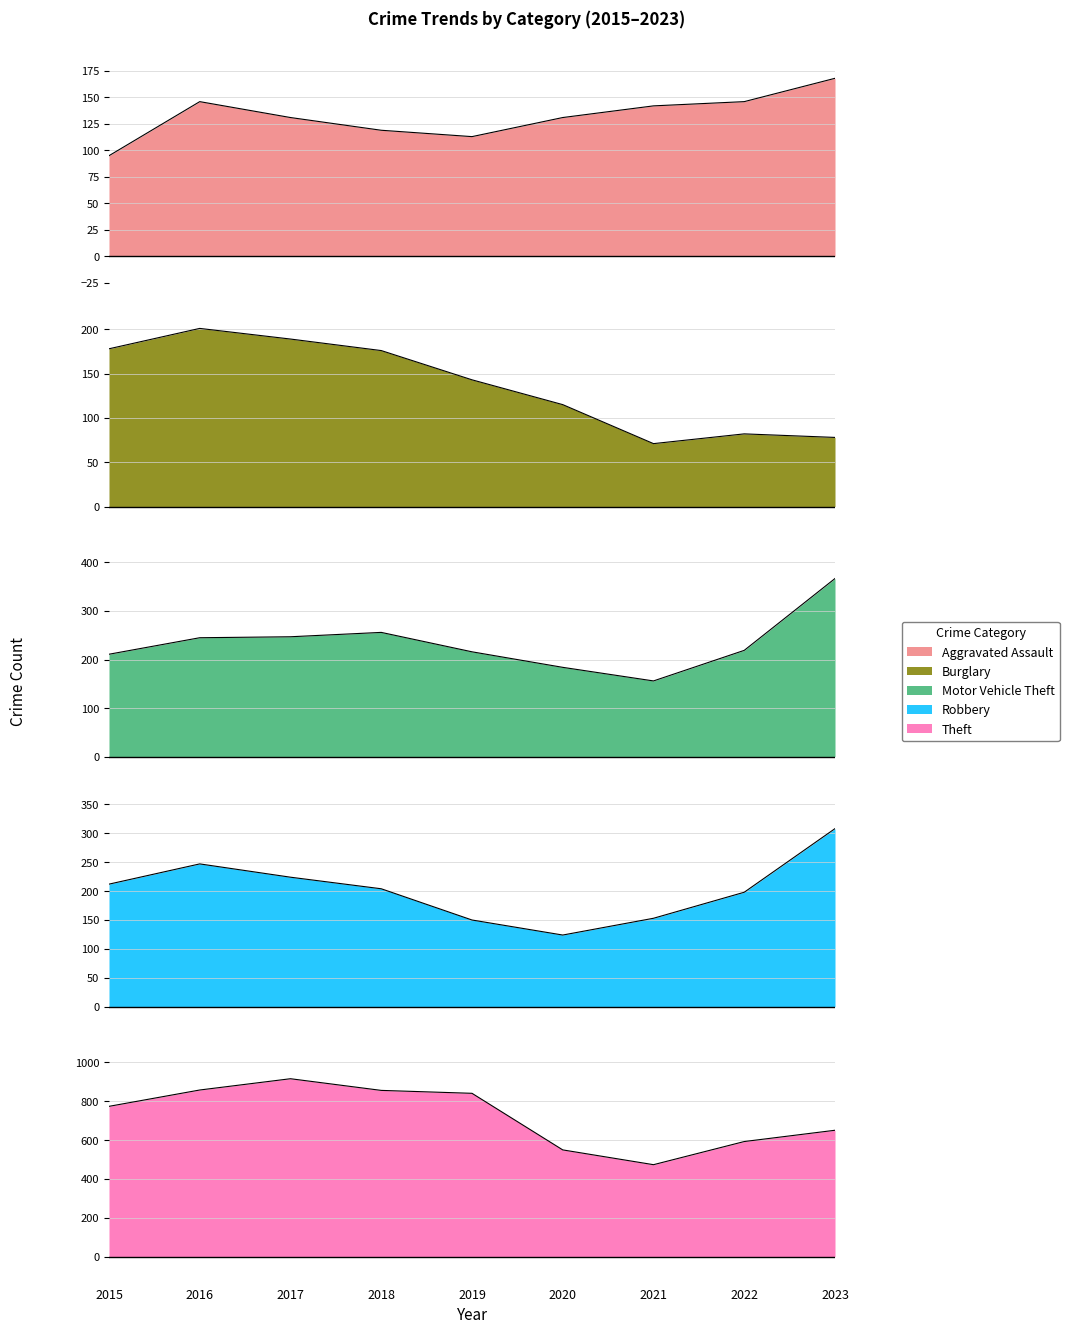

Between 2017 and 2021, which series saw the biggest shift?

Theft